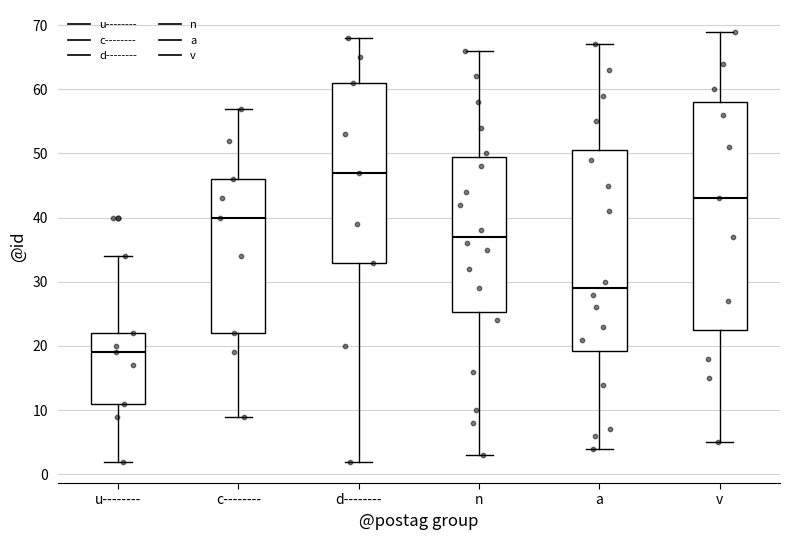

Which box has the lowest median line?

u--------